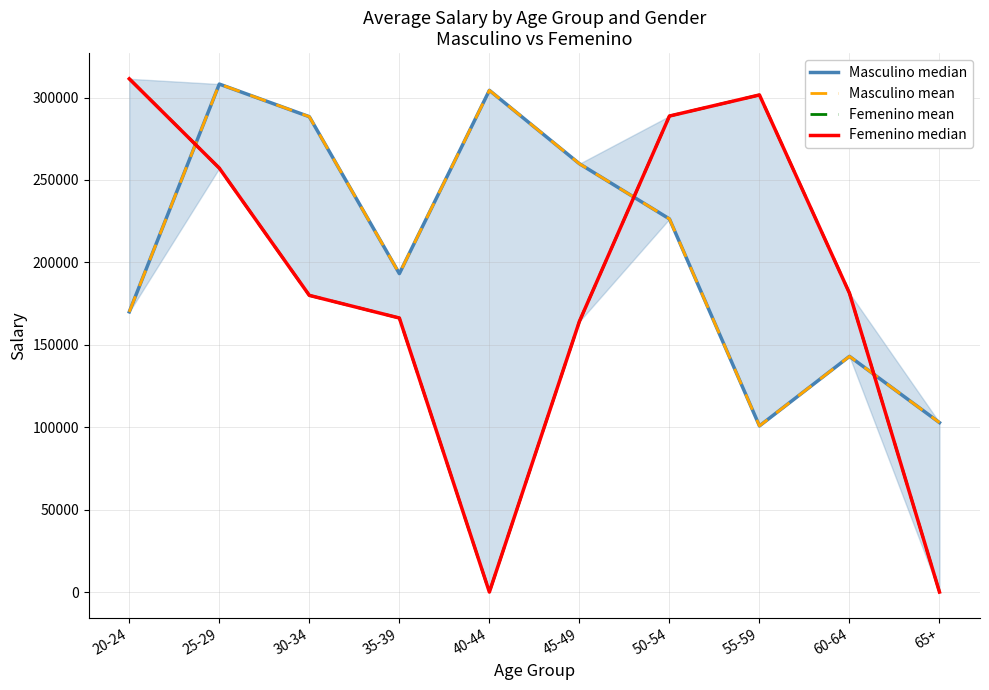

How many values in Femenino median are above zero?

8